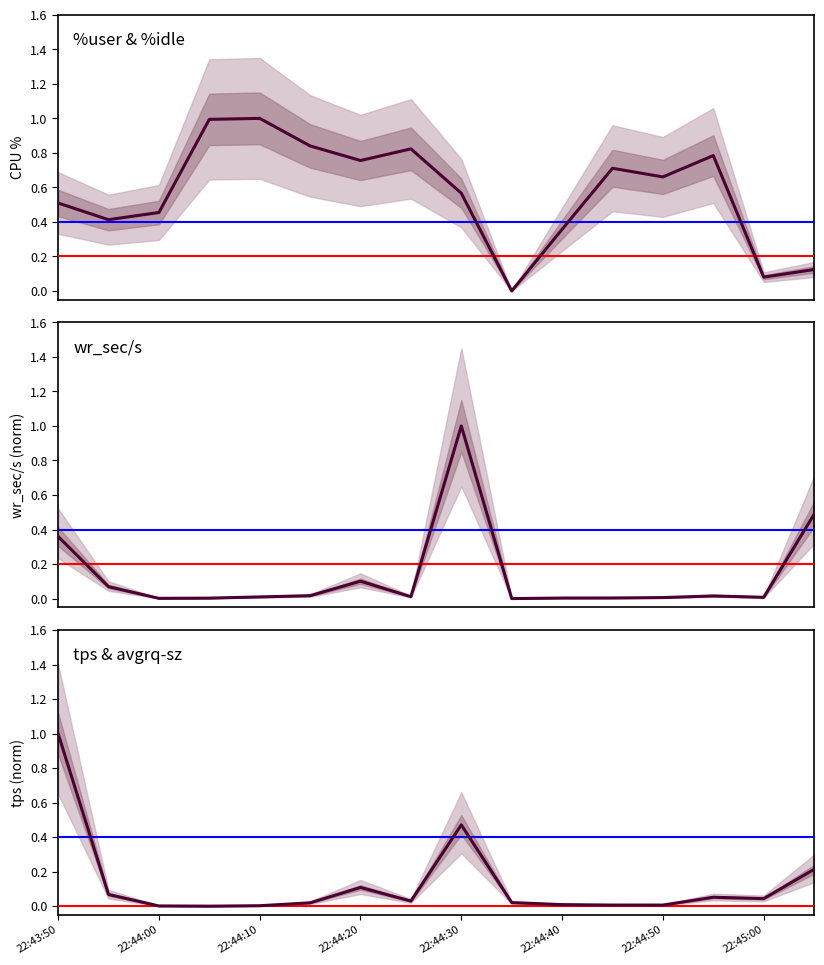

Which series has the widest spread of values?

%user